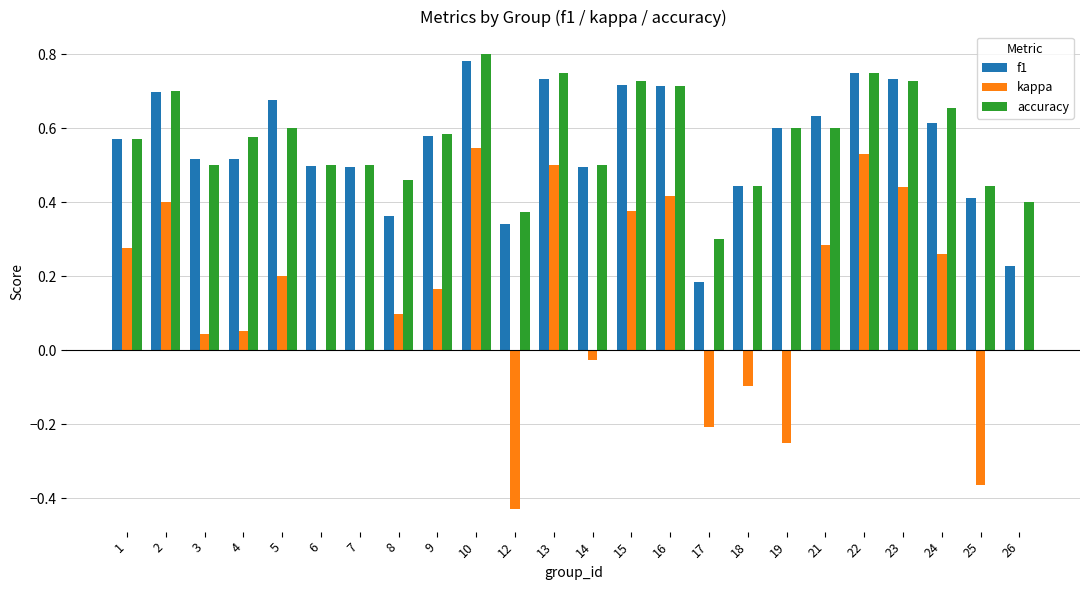

What is the sum of the accuracy values at 10 and 24?

1.5